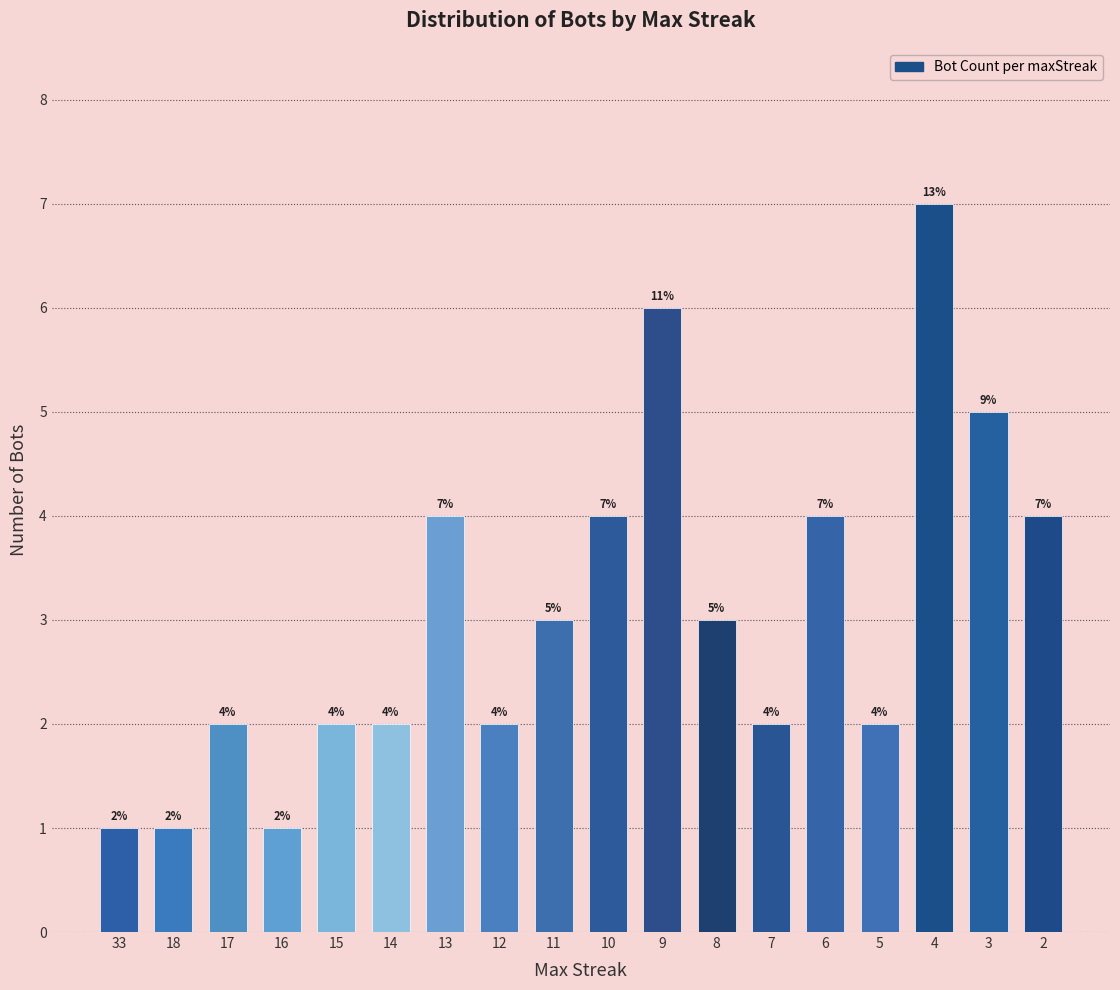

What is the approximate value at 15?

2